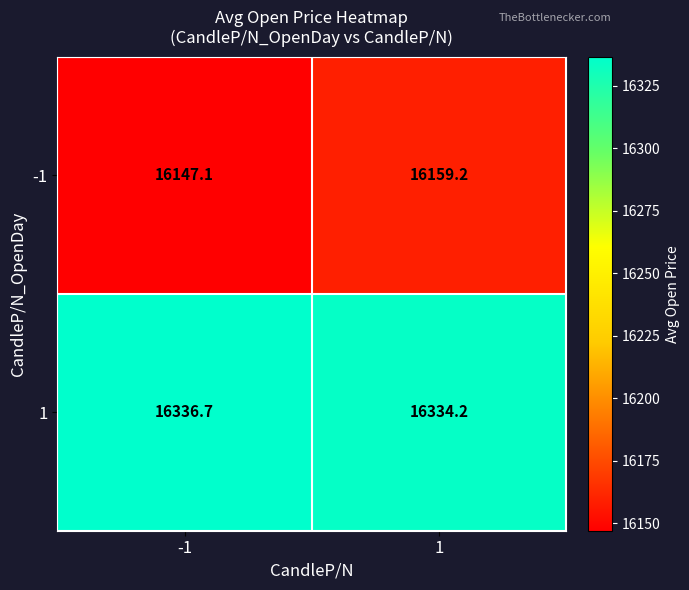

At which category is the sum across all series the highest?

1